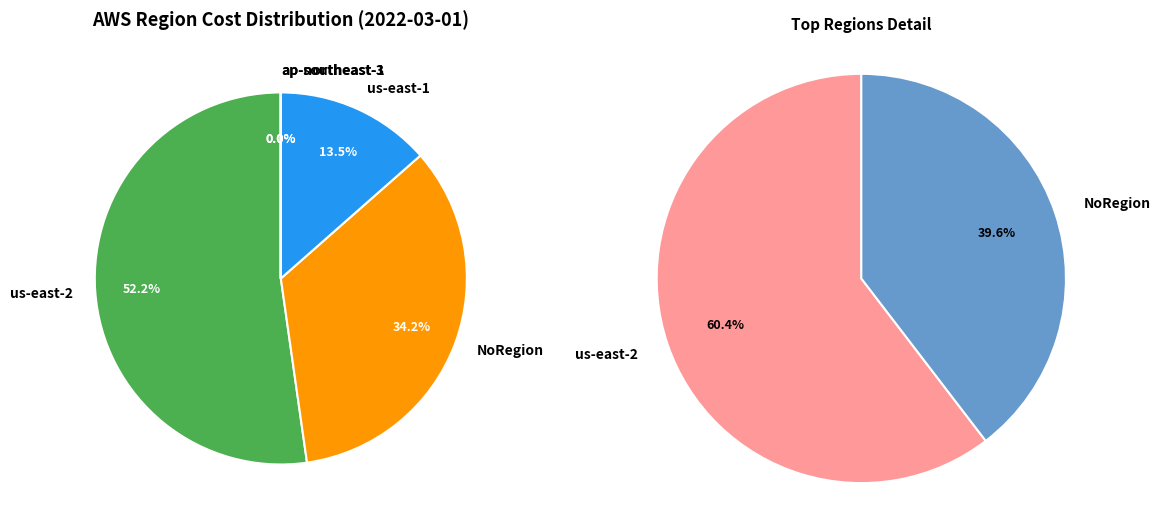

Between us-east-1 and ap-southeast-1, which is larger?

us-east-1